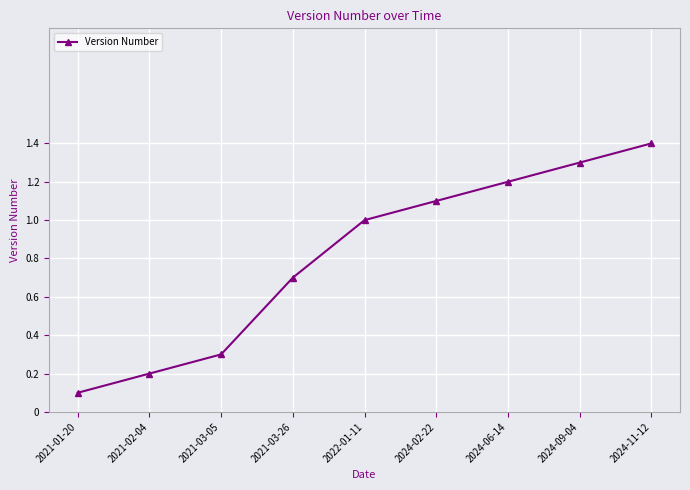

List the labels in order of value, largest first.

2024-11-12, 2024-09-04, 2024-06-14, 2024-02-22, 2022-01-11, 2021-03-26, 2021-03-05, 2021-02-04, 2021-01-20